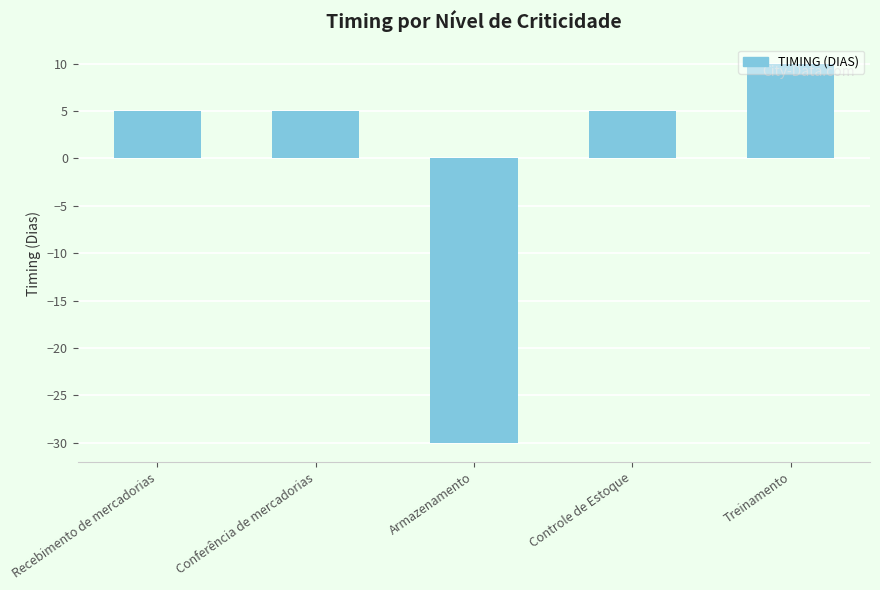

What is the change in value from Conferência de mercadorias to Armazenamento?

-35